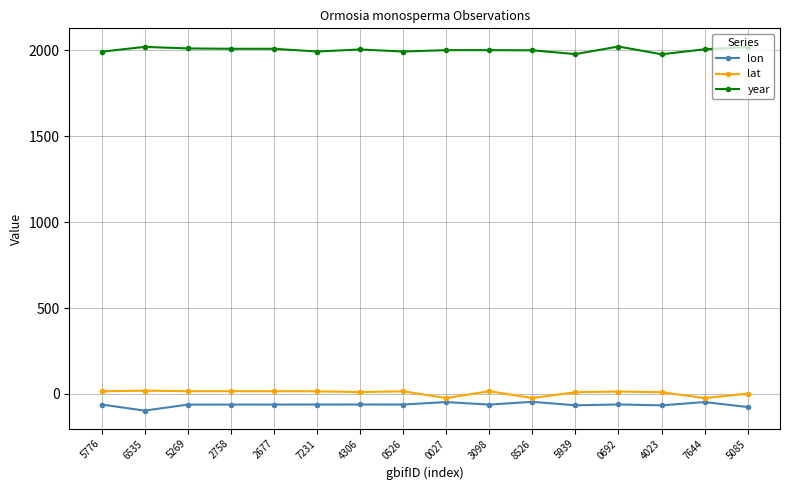

What position from the left is 5939?

12